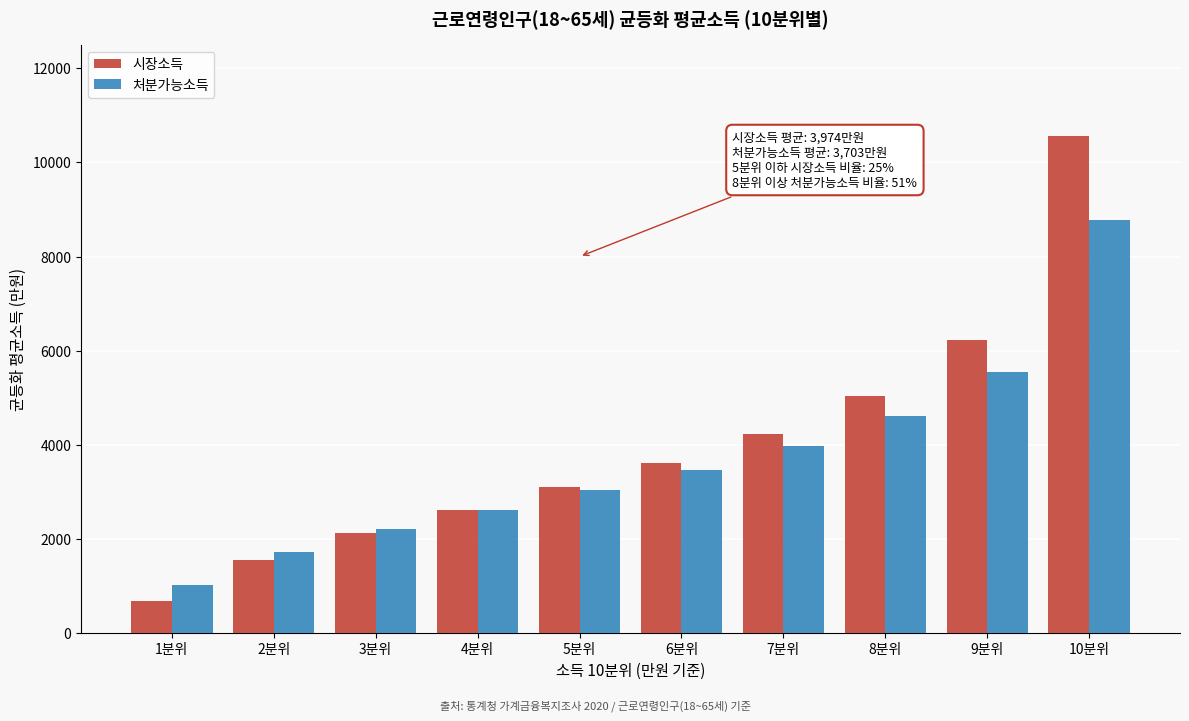

Reading left to right, list all the values displayed in this chart.

시장소득: 674	1548	2120	2619	3107	3616	4238	5032	6221	10564
처분가능소득: 1030	1729	2207	2624	3038	3462	3985	4616	5545	8787